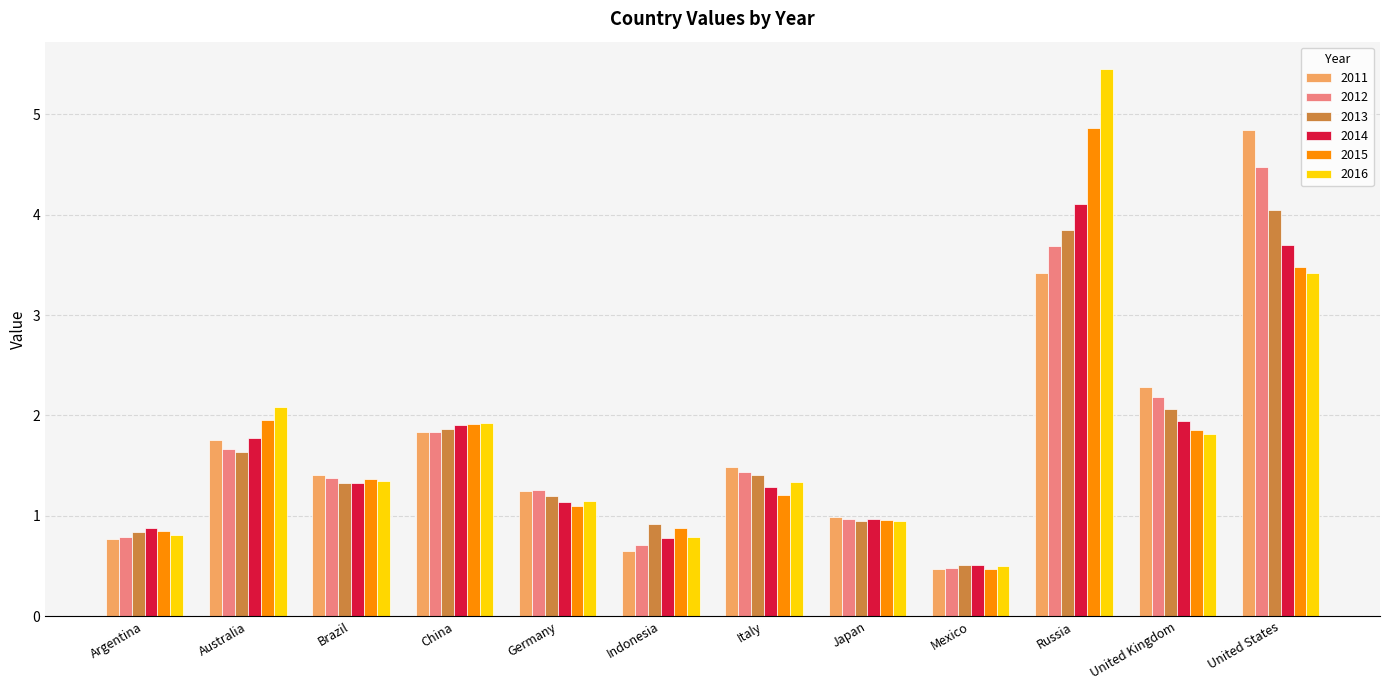

What value does the 2016 series have at Germany?

1.1